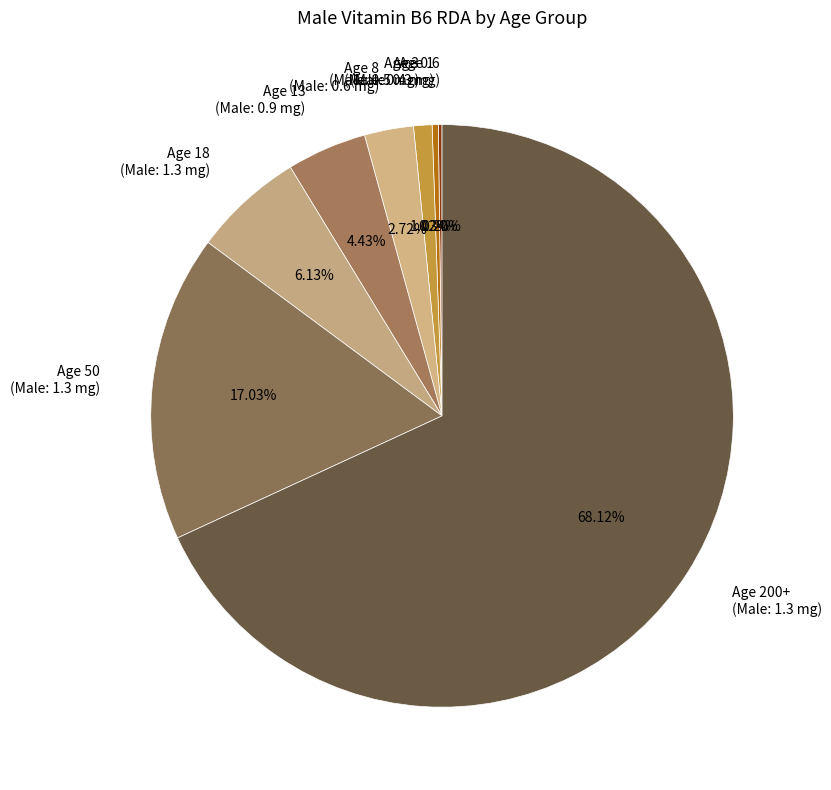

What is the ratio of the value at Age 1 (Male: 0.4 mg) to the value at Age 3 (Male: 0.5 mg)?

0.3